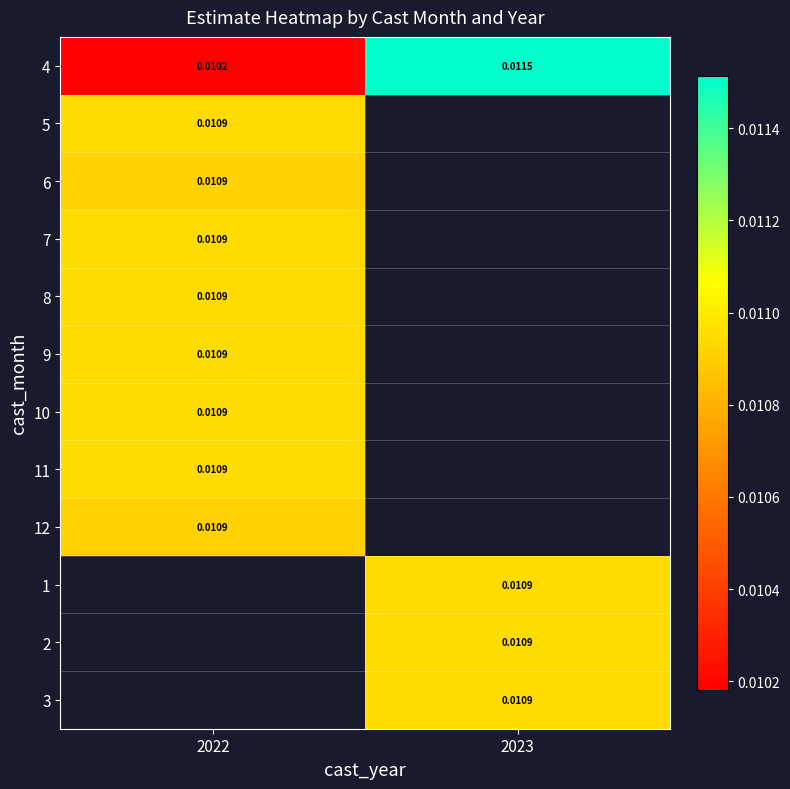

Is the value of 8 at 2022 greater than the value of 4 at 2023?

No